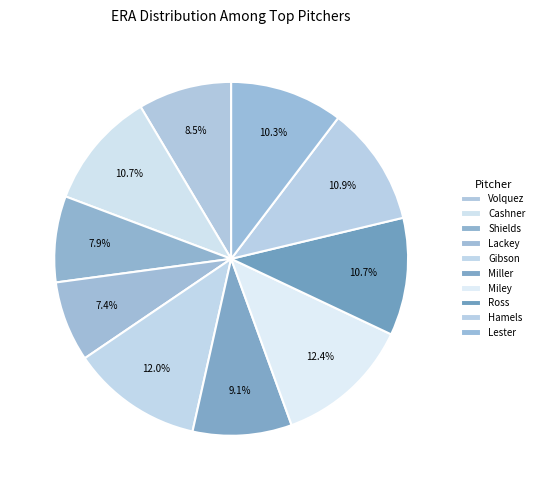

How many slices are in this pie chart?

10